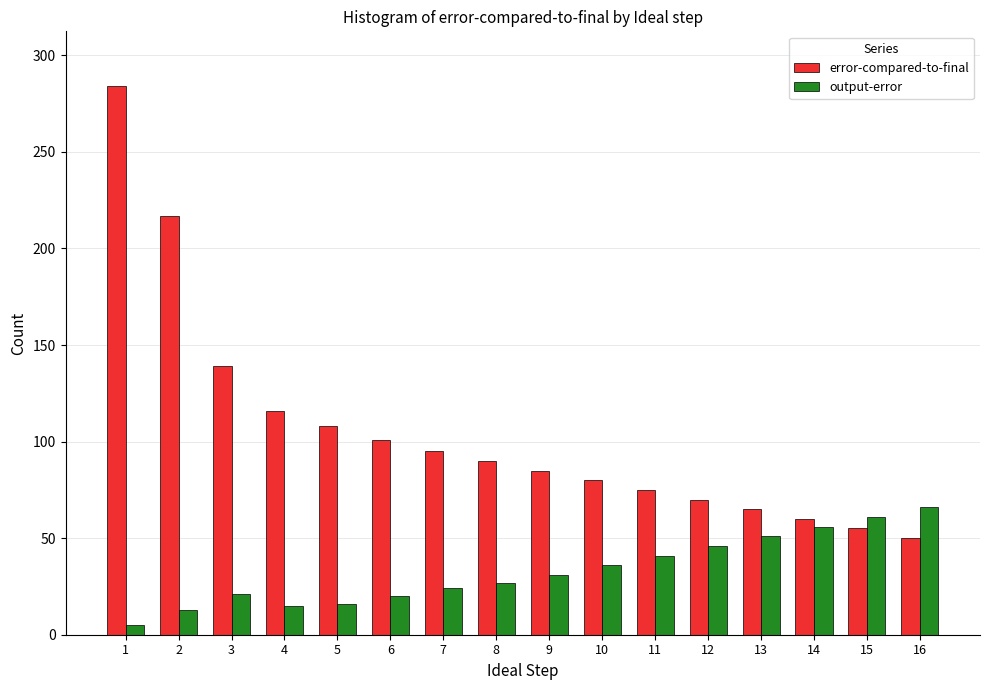

What is the value of the error-compared-to-final bar at the 16th from the left?

50